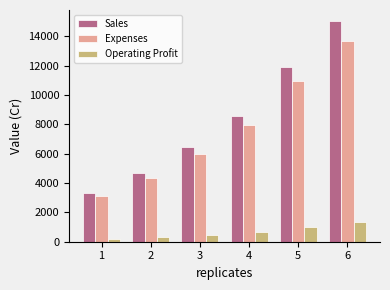

Rank the series by their maximum value, from highest to lowest.

Sales, Expenses, Operating Profit